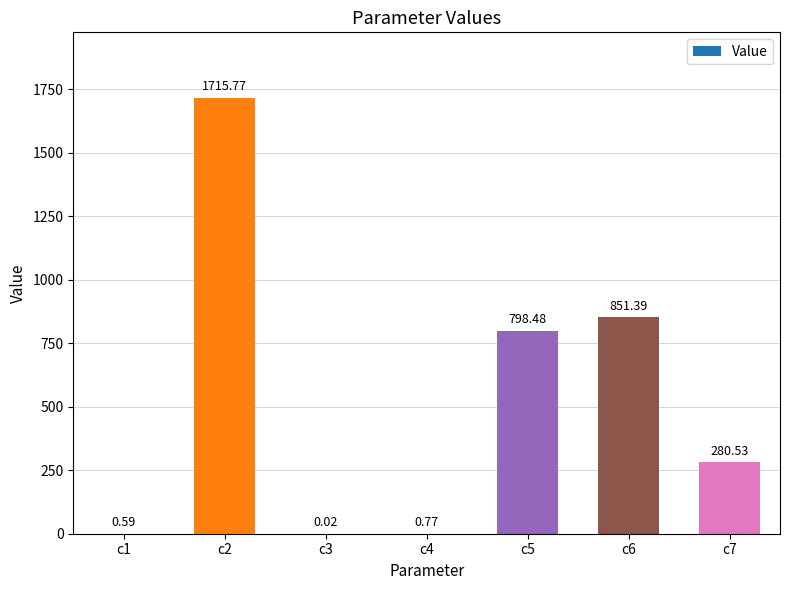

True or false: the data shows 2747.1 at c2.

False